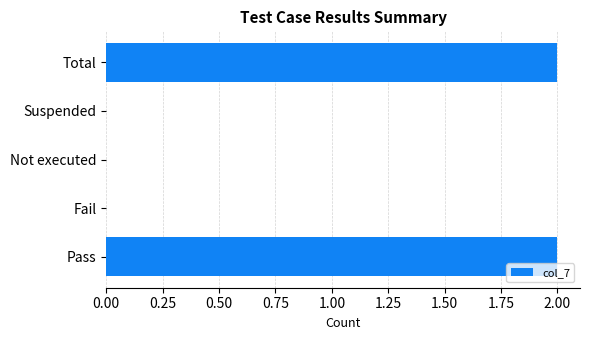

True or false: the data shows -1 at Suspended.

False